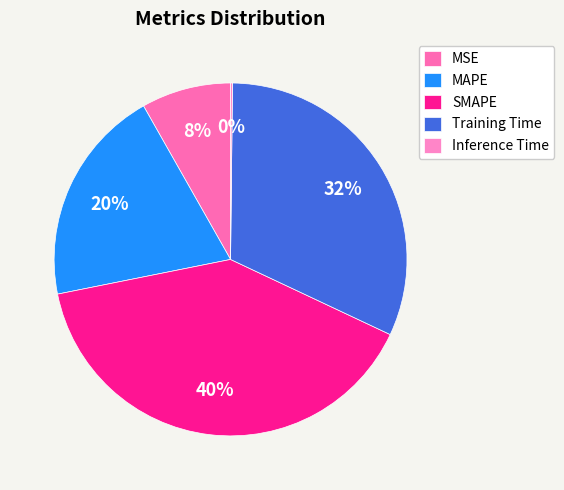

Which category has the biggest portion of the pie?

SMAPE